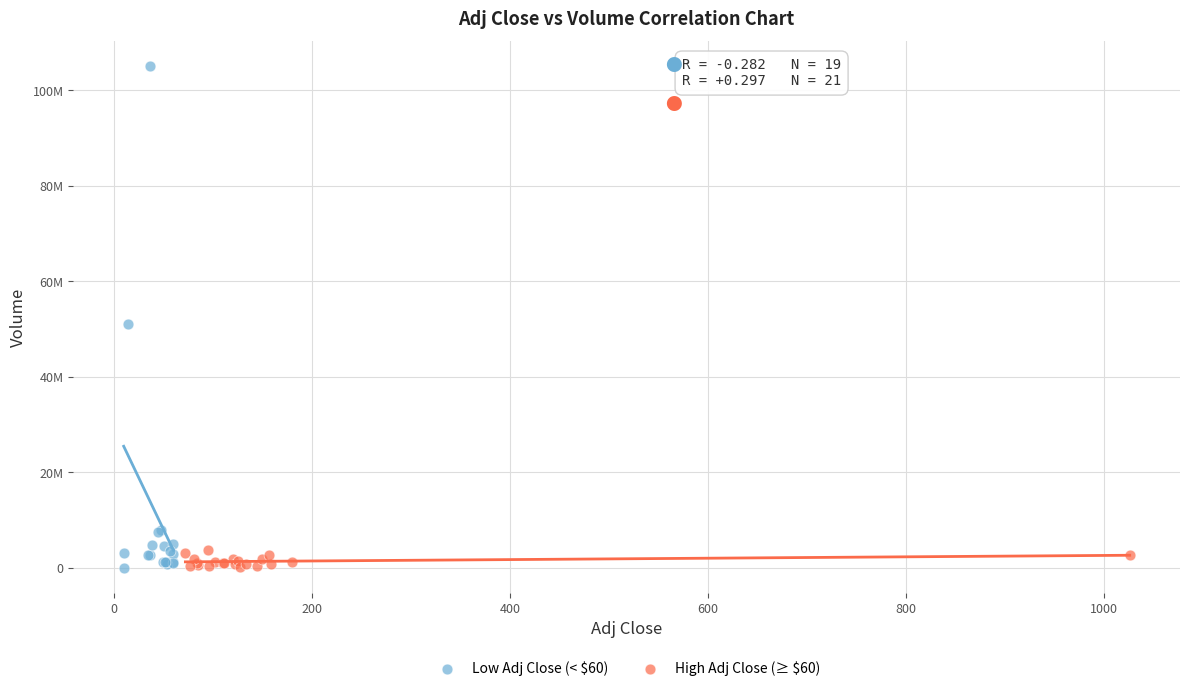

What are all the series names shown in the legend?

Low Adj Close (< $60), High Adj Close (≥ $60)